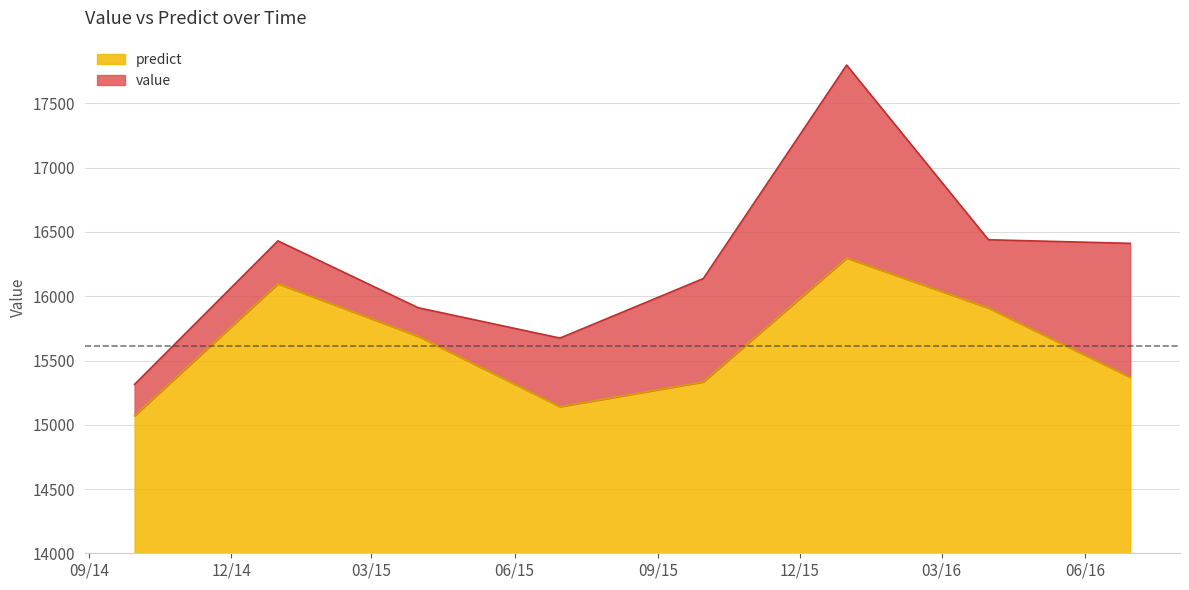

At how many categories does at least one series exceed 17776?

1